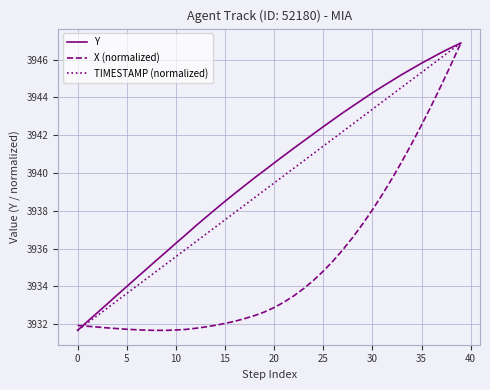

What is the sum of all Y values?

157598.7